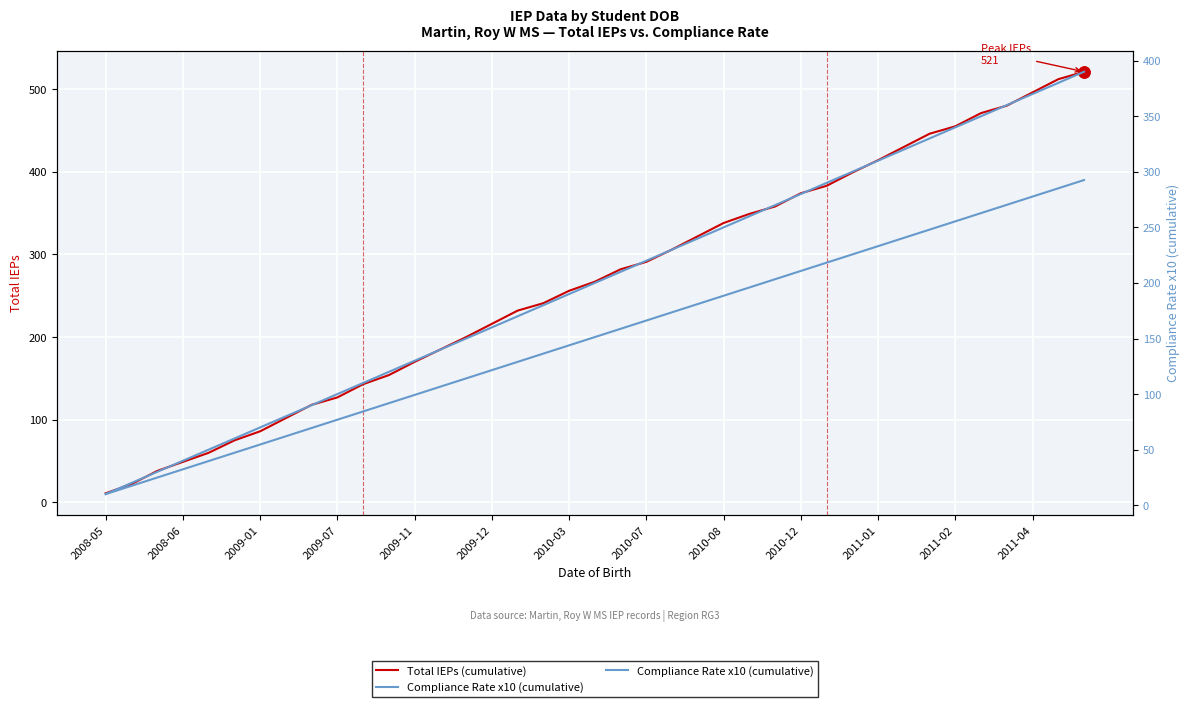

What are all the series names shown in the legend?

Total IEPs (cumulative), Compliance Rate x10 (cumulative)